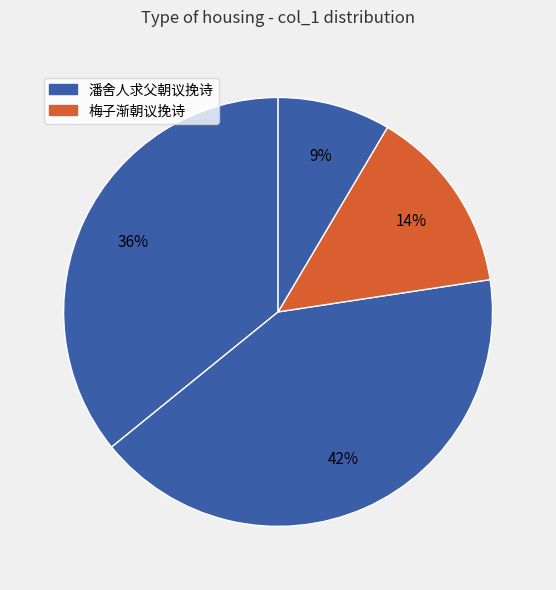

How many slices are in this pie chart?

4